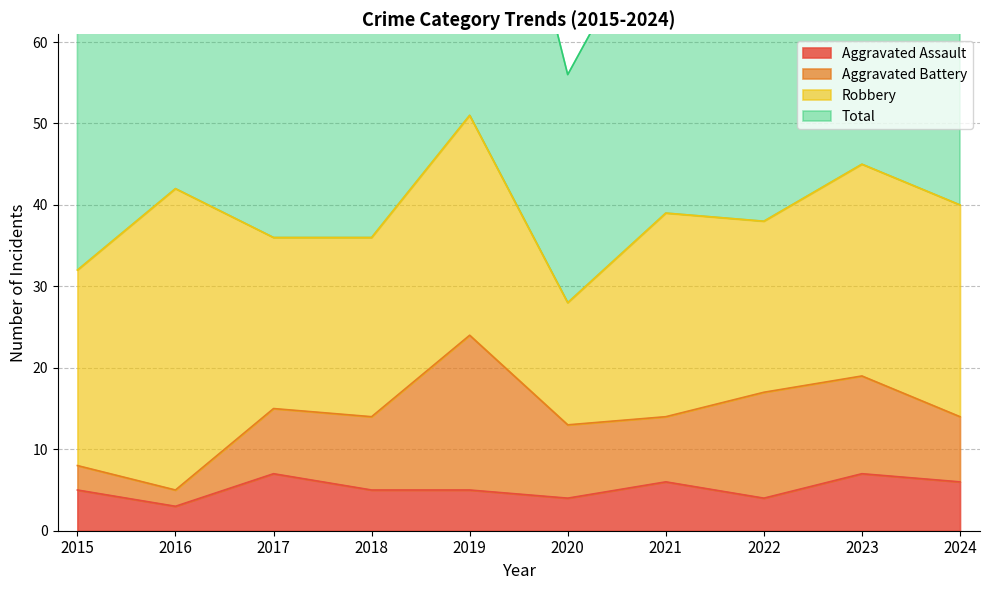

True or false: Total has more than 2 points higher than both neighbors.

True